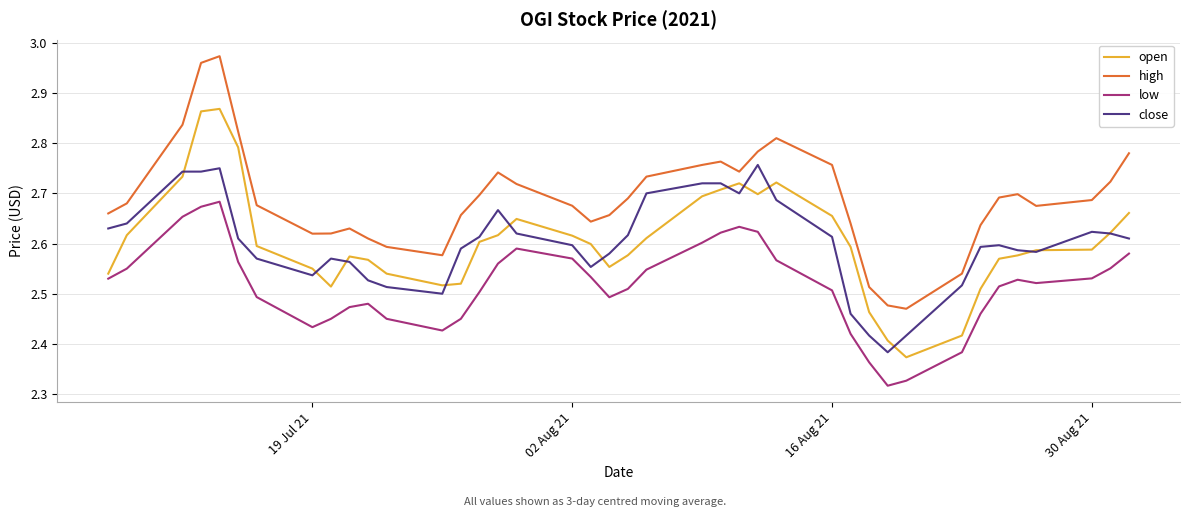

True or false: close and high cross at least once.

False